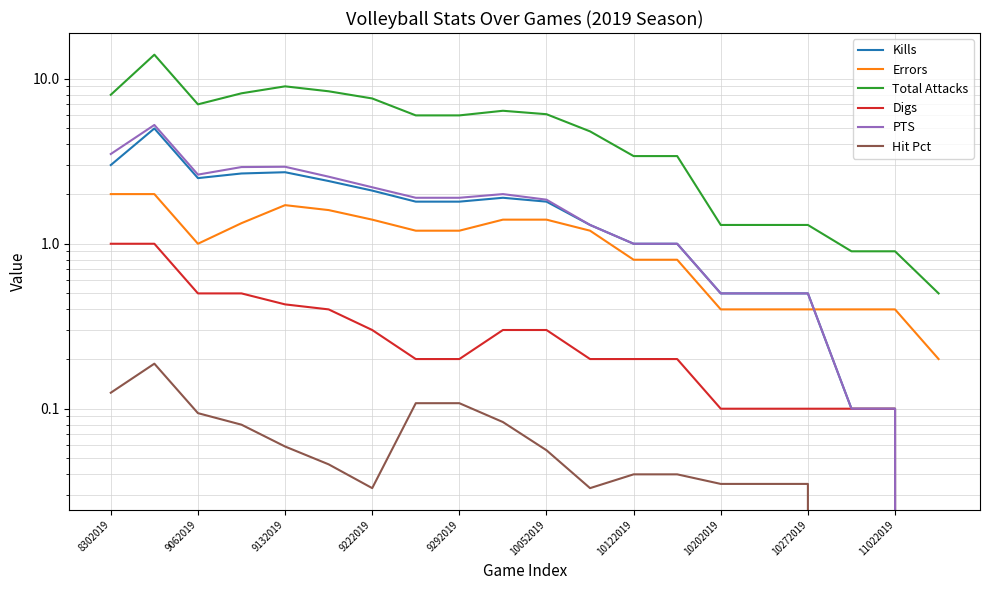

True or false: PTS has more than 2 interior local peaks.

True